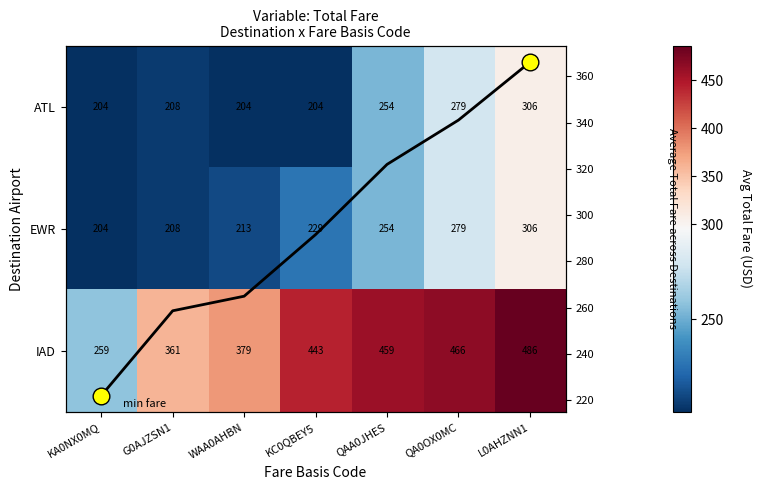

Which series has the largest range (max minus min)?

IAD